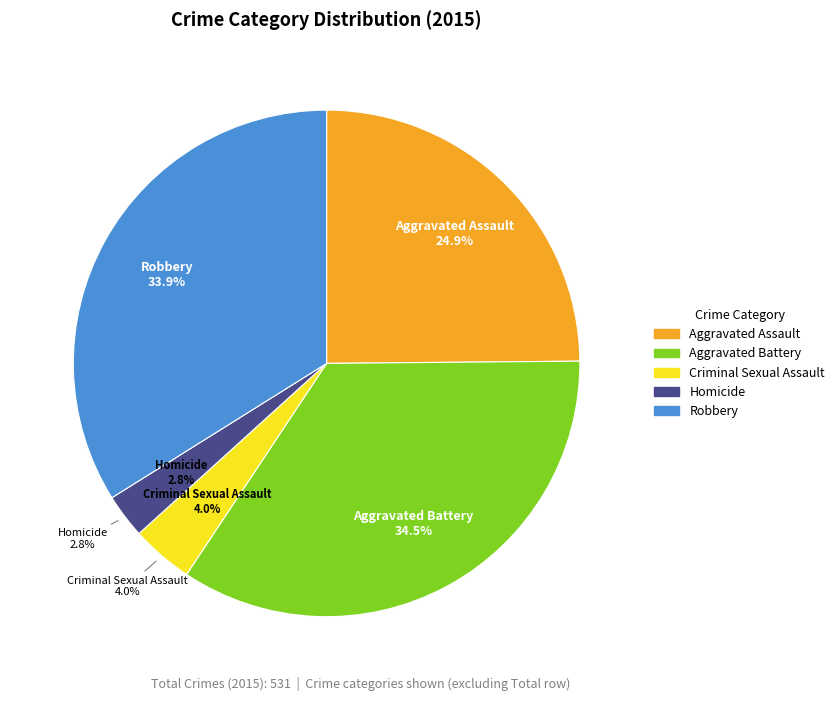

Which slice is the smallest?

Homicide